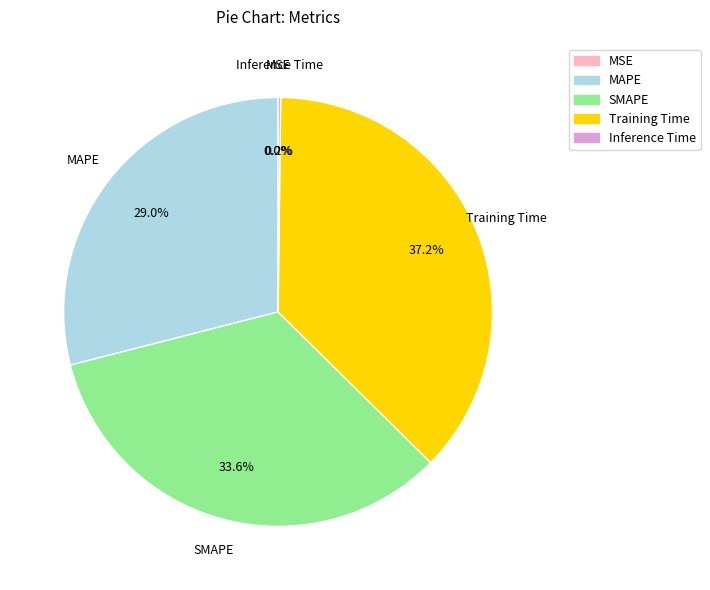

The Training Time slice represents 29% of the pie. True or false?

False